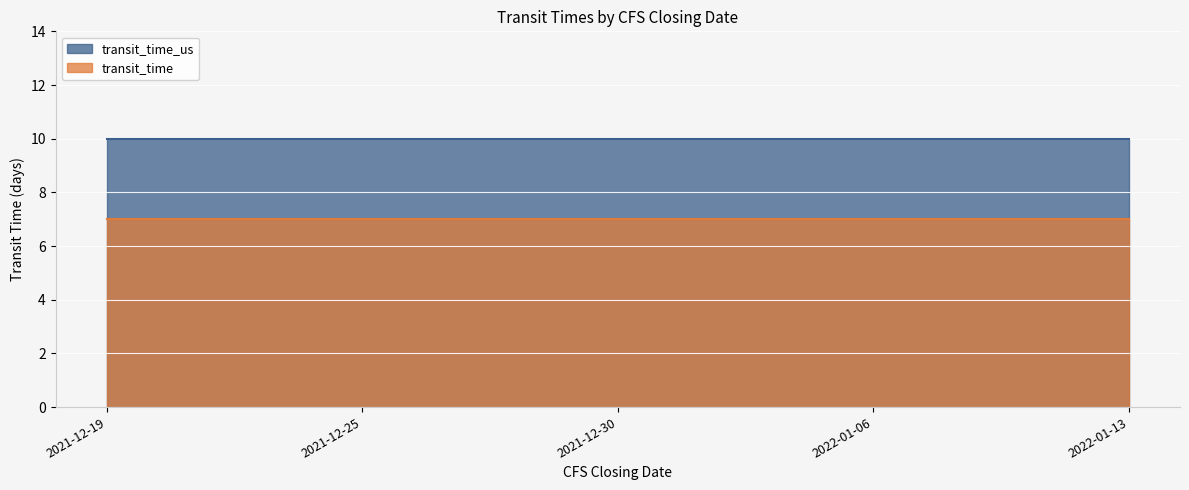

List the series in order of their overall mean, lowest first.

transit_time, transit_time_us